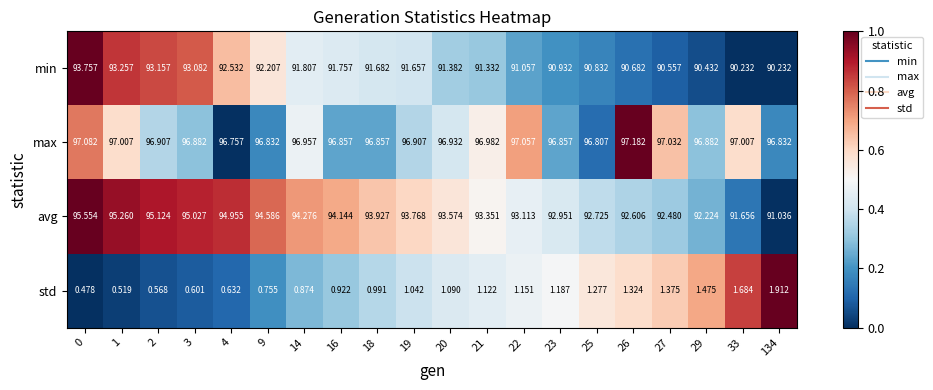

At 27, list the series in order from smallest to largest.

std, min, avg, max